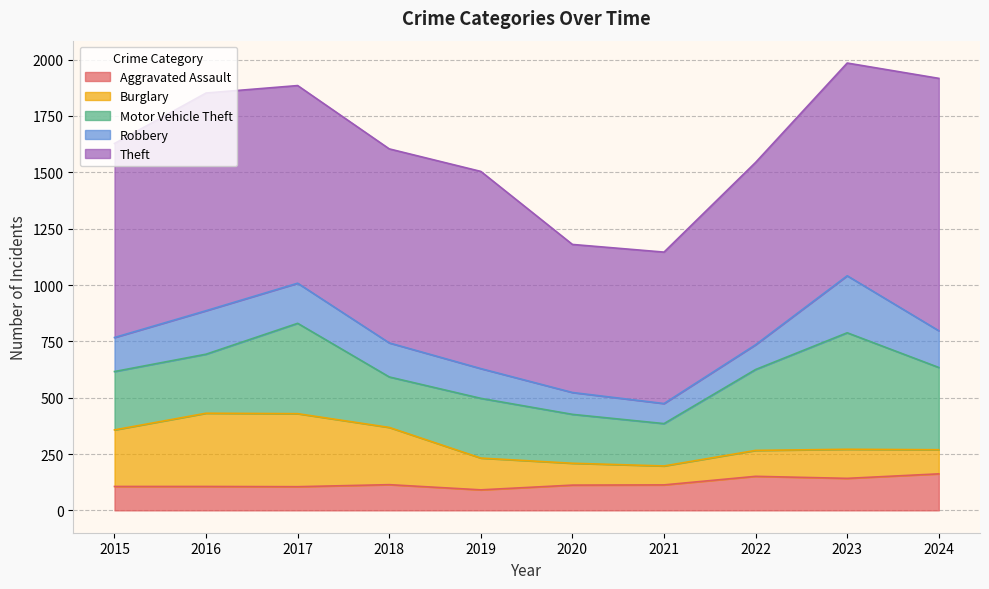

Is the value of Robbery at 2015 greater than the value of Aggravated Assault at 2019?

Yes